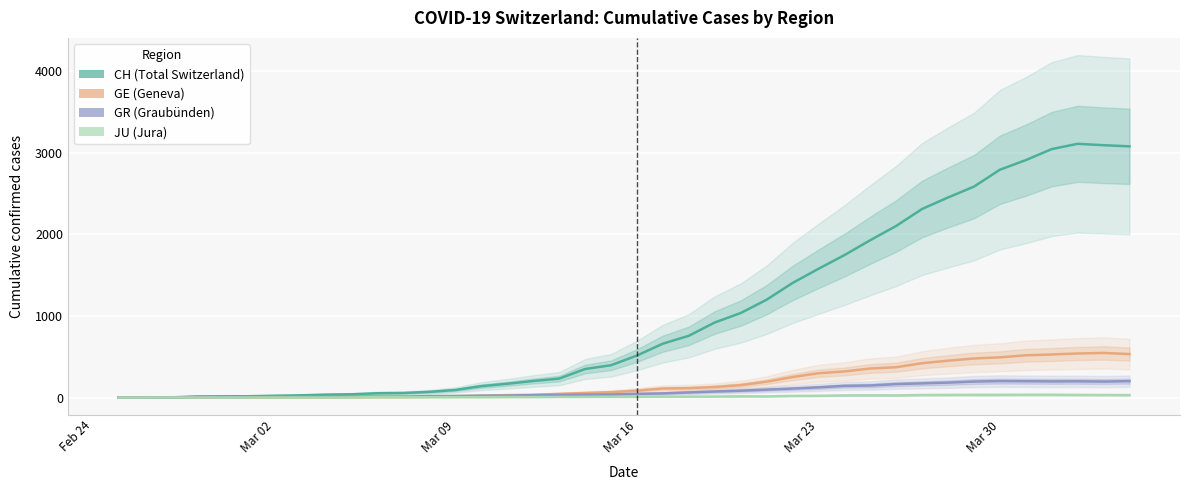

What is the approximate value of CH at Mar 09, to the nearest 10?

90